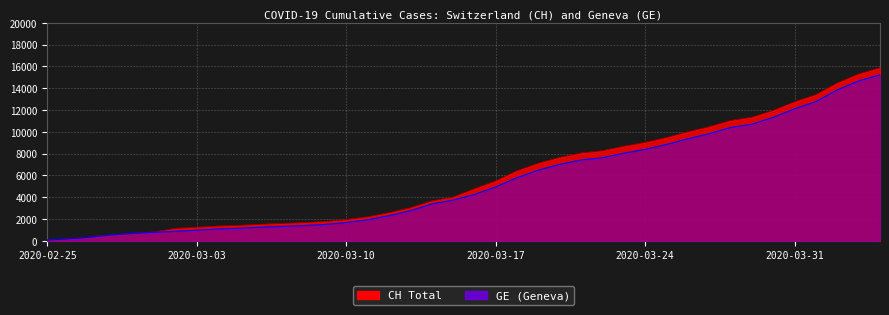

Which category has the lowest value across all series?

2020-02-25